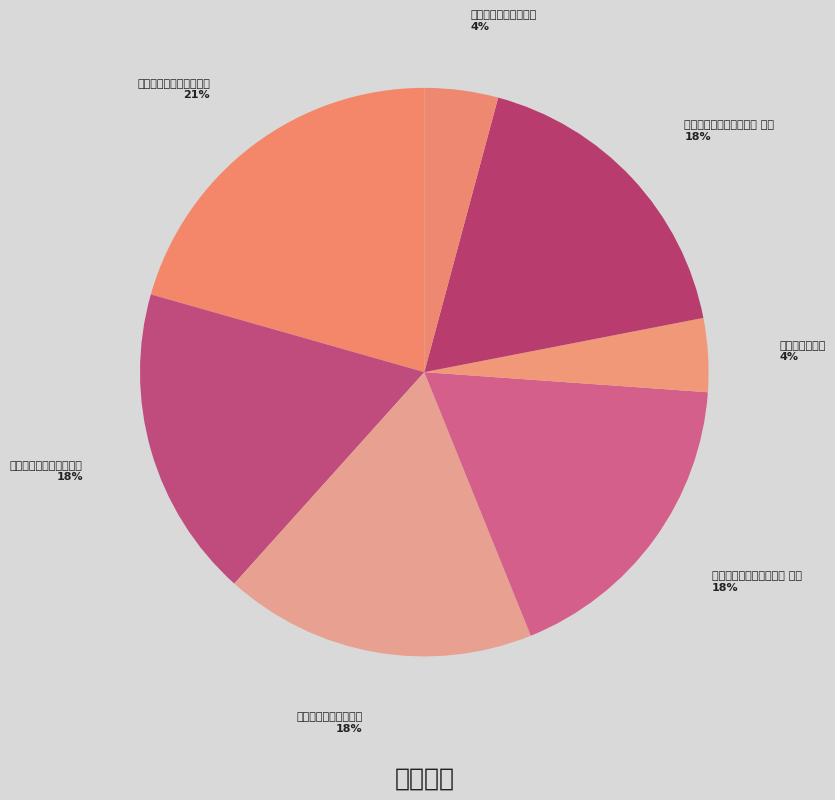

What percentage is NOT represented by 呈高计使谢庚使?

95.8%